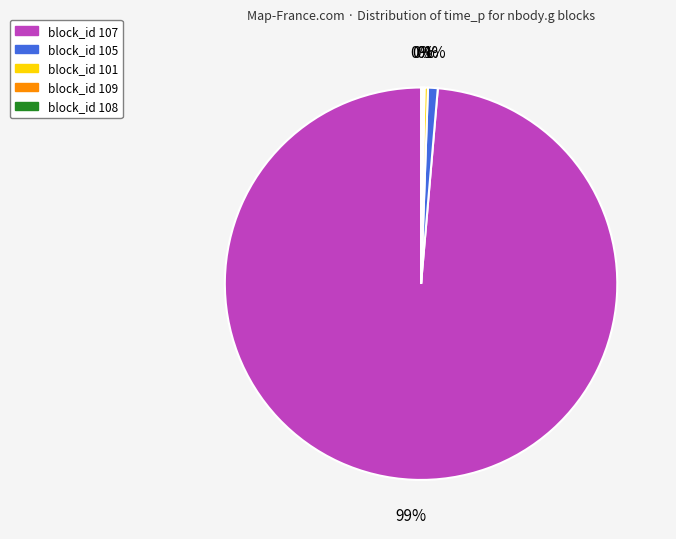

Between block_id 101 and block_id 107, which is larger?

block_id 107